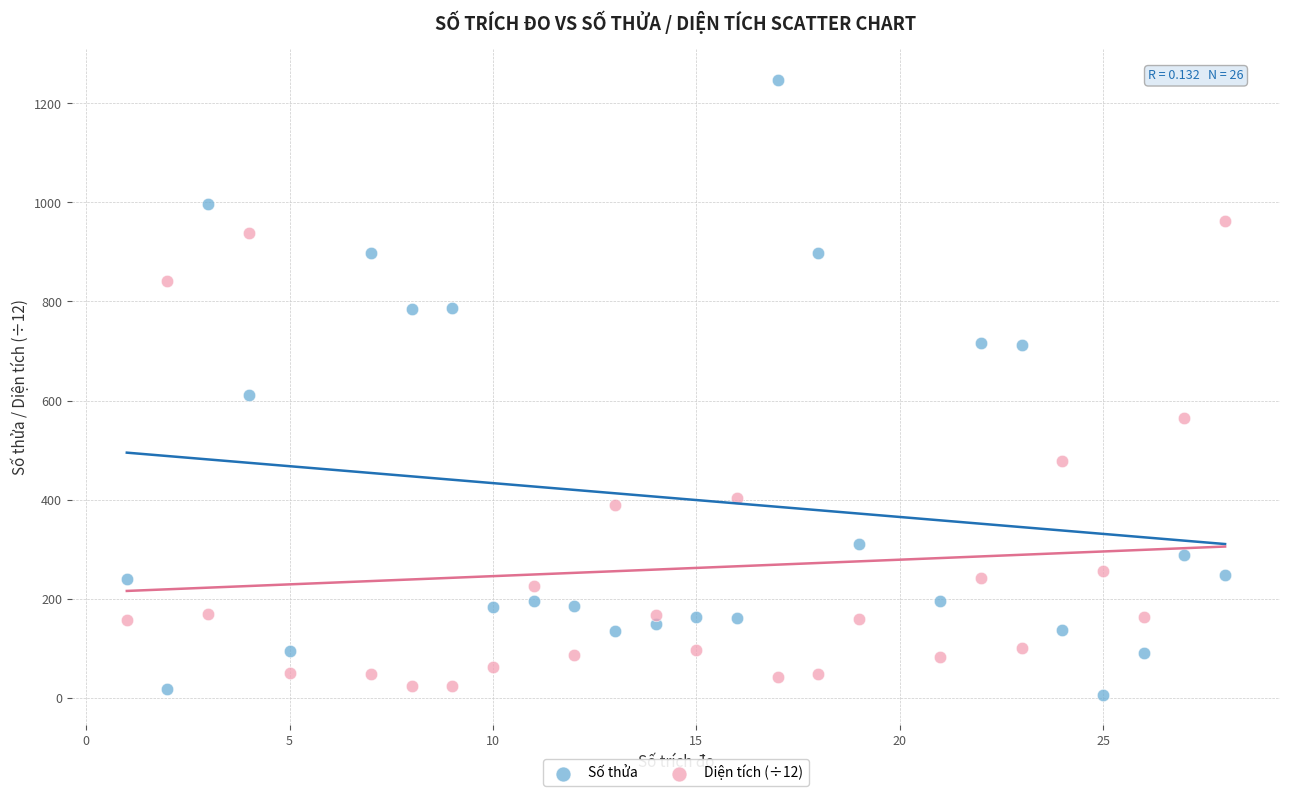

Across all series, what Y value is closest to 627?

612.0